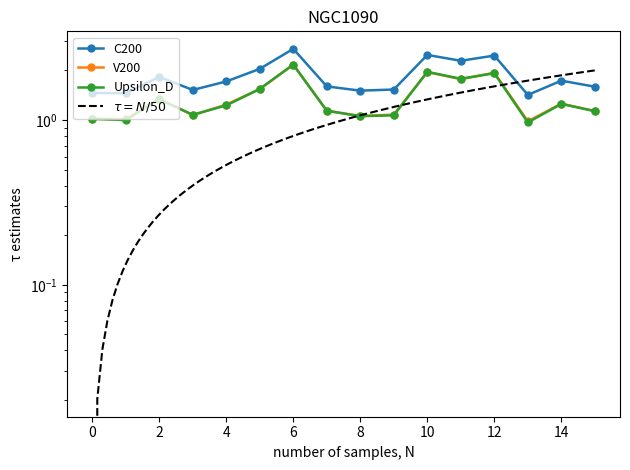

What is the difference between the highest and lowest values at 1?

0.5